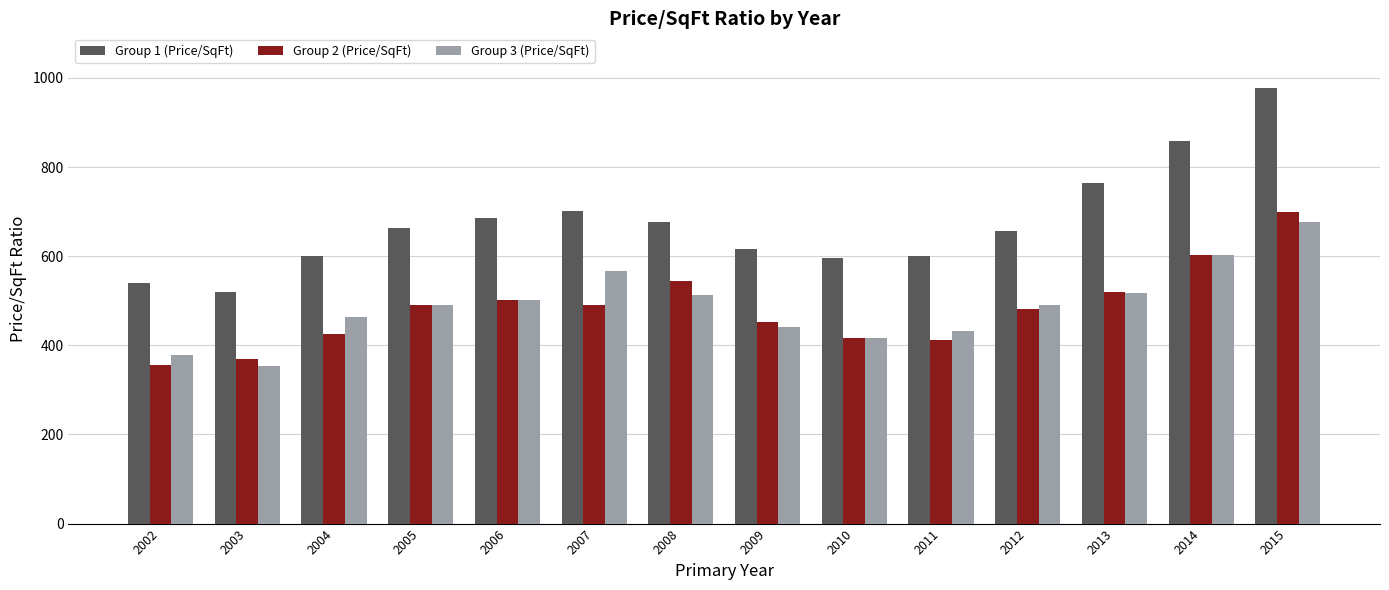

How many values in the Group 1 (Price/SqFt) series are below 663?

7